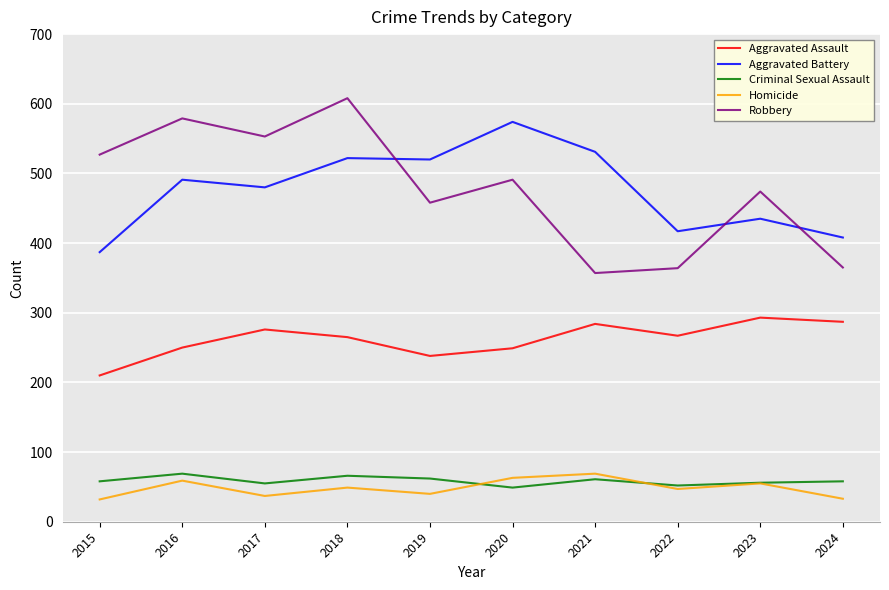

Where is Aggravated Battery nearest to the value 480?

2017